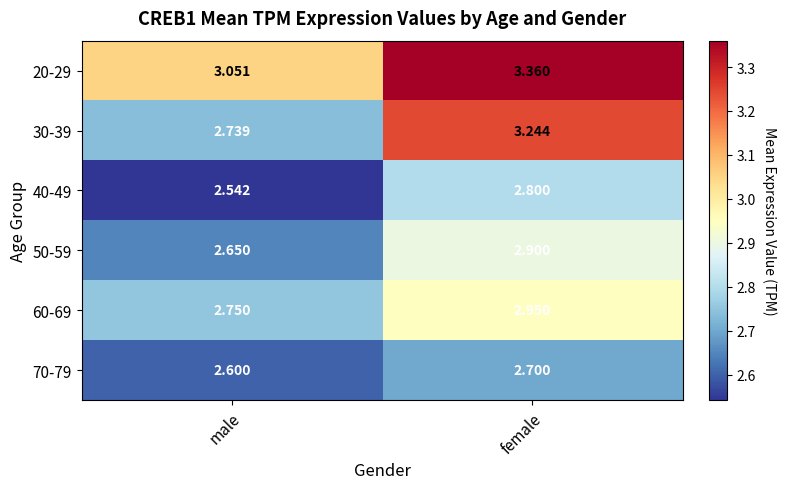

At which label does 40-49 reach its minimum?

male